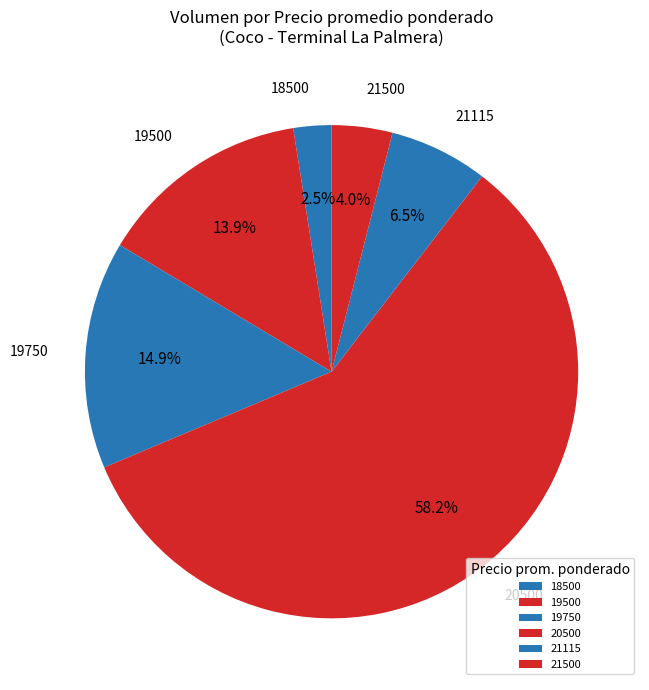

Count the number of slices in the pie.

6